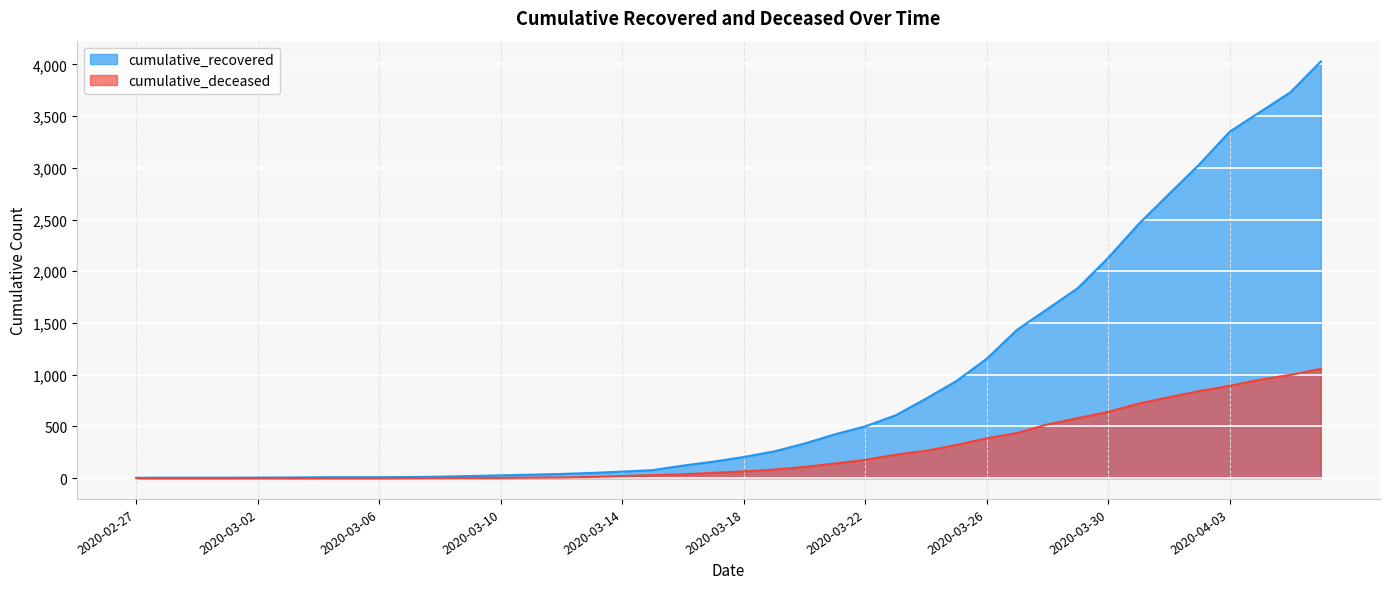

True or false: cumulative_deceased and cumulative_recovered intersect in this chart.

False